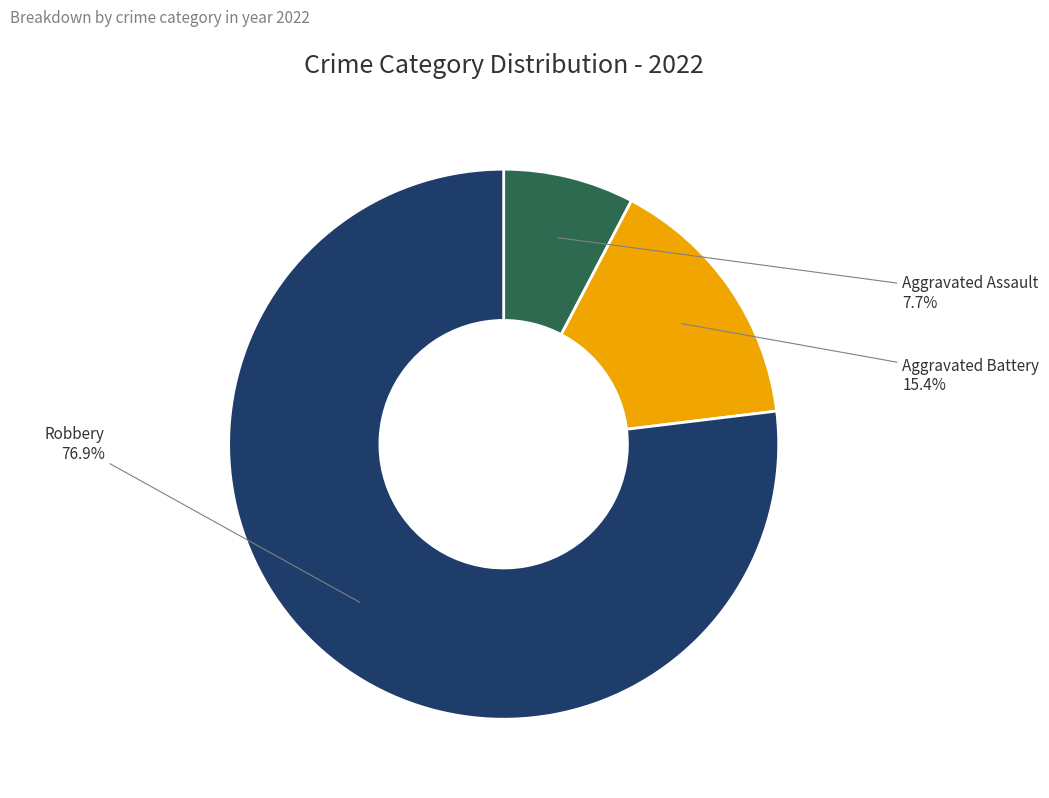

Which slice is the smallest?

Aggravated Assault